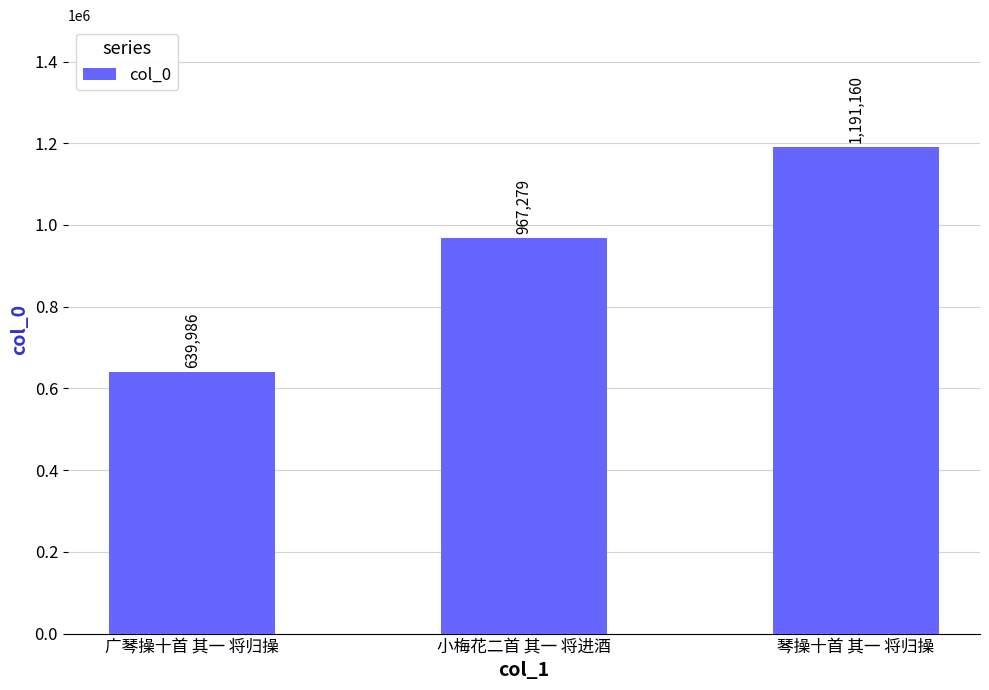

What value does the data have at 小梅花二首 其一 将进酒?

967279